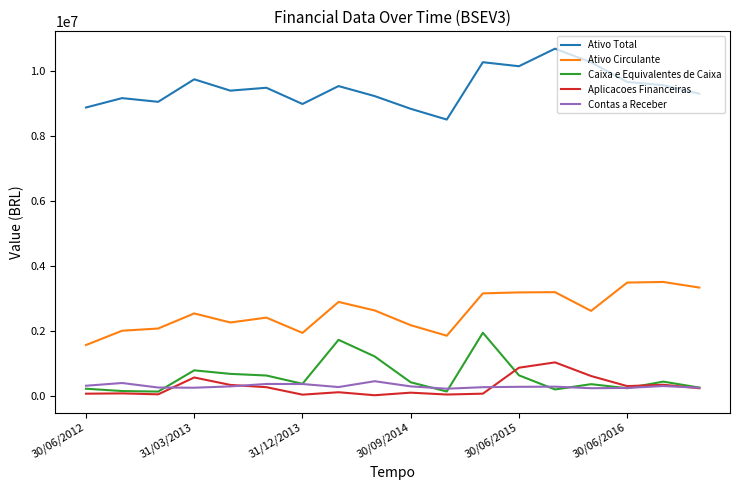

True or false: Ativo Total and Caixa e Equivalentes de Caixa intersect in this chart.

False